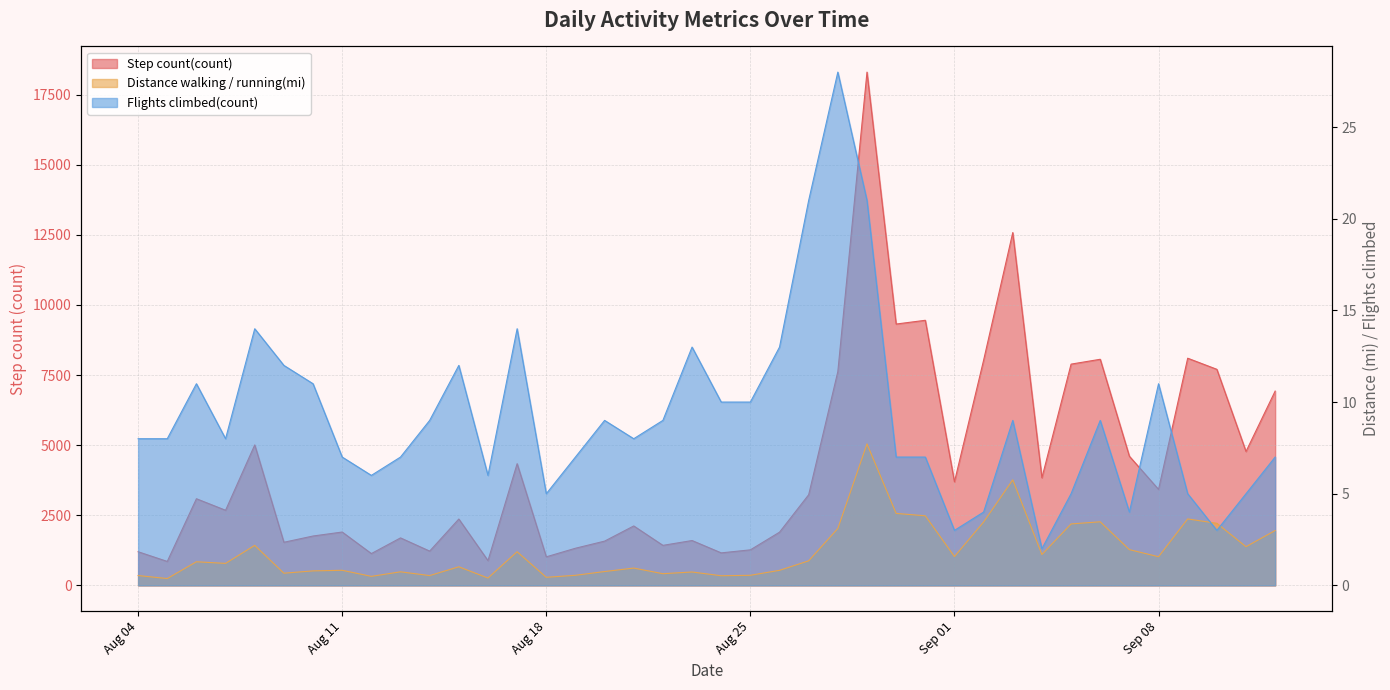

What is the total value across all series at 8/26/2020?

1910.8